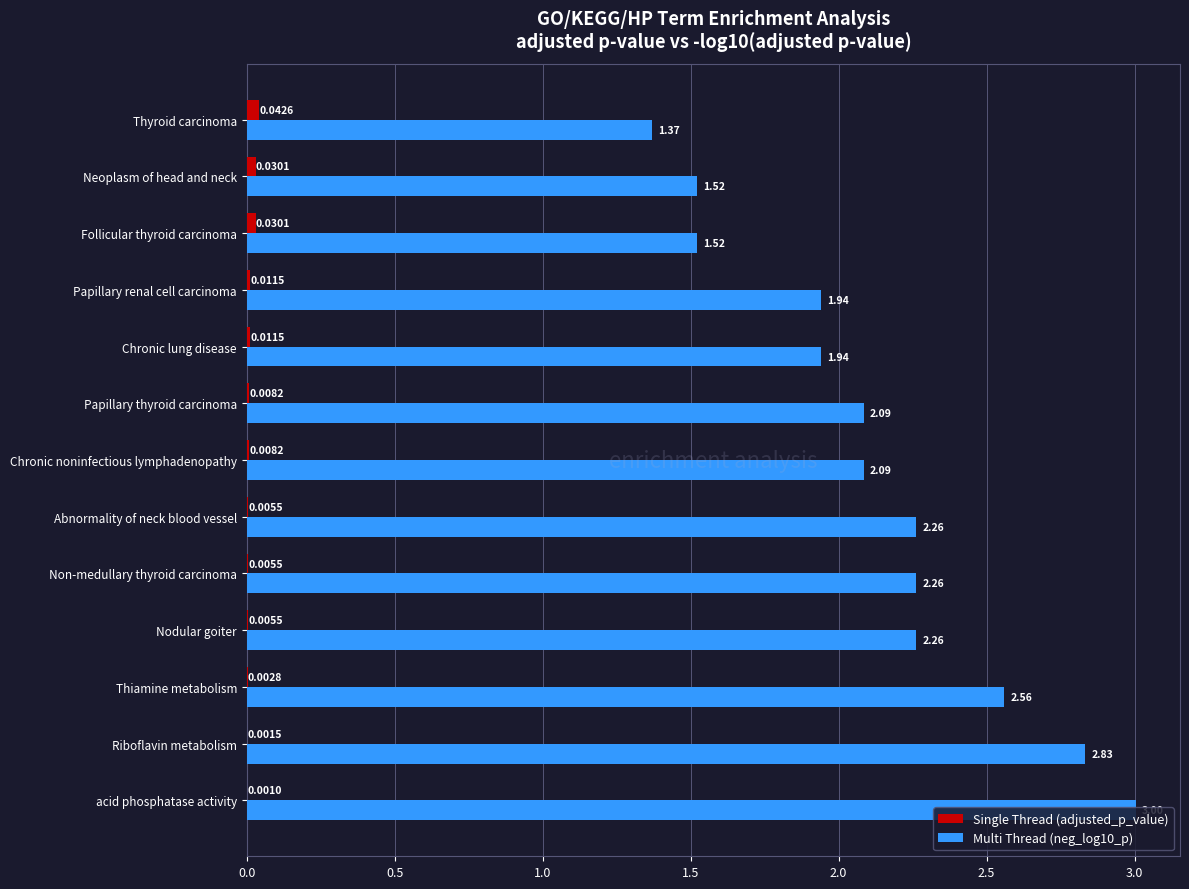

Is the value of Single Thread (adjusted_p_value) at Chronic noninfectious lymphadenopathy greater than the value of Multi Thread (neg_log10_p) at Neoplasm of head and neck?

No